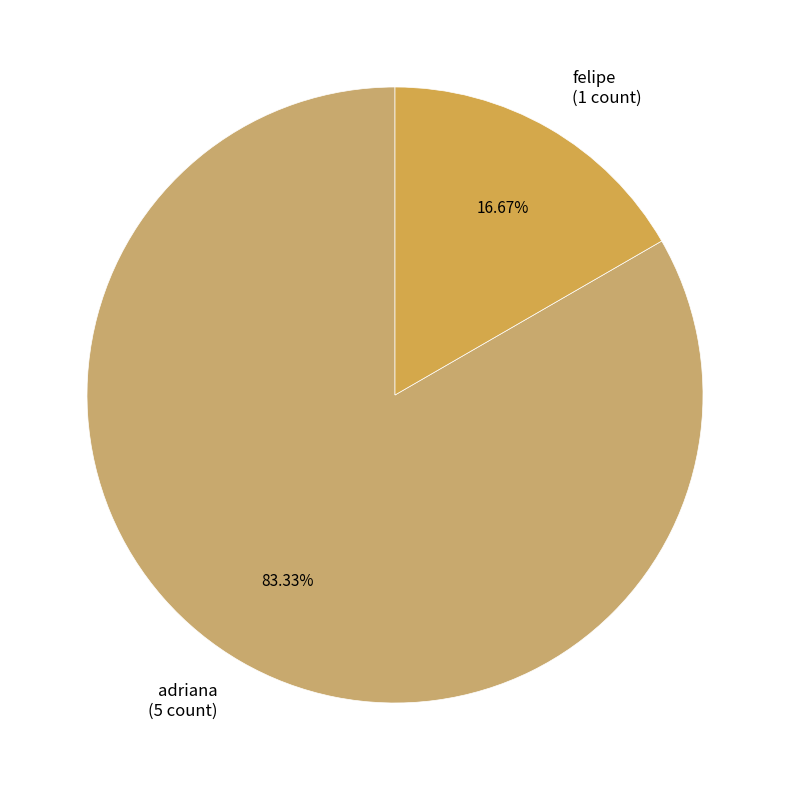

Rank the categories by value from lowest to highest.

felipe (1 count), adriana (5 count)